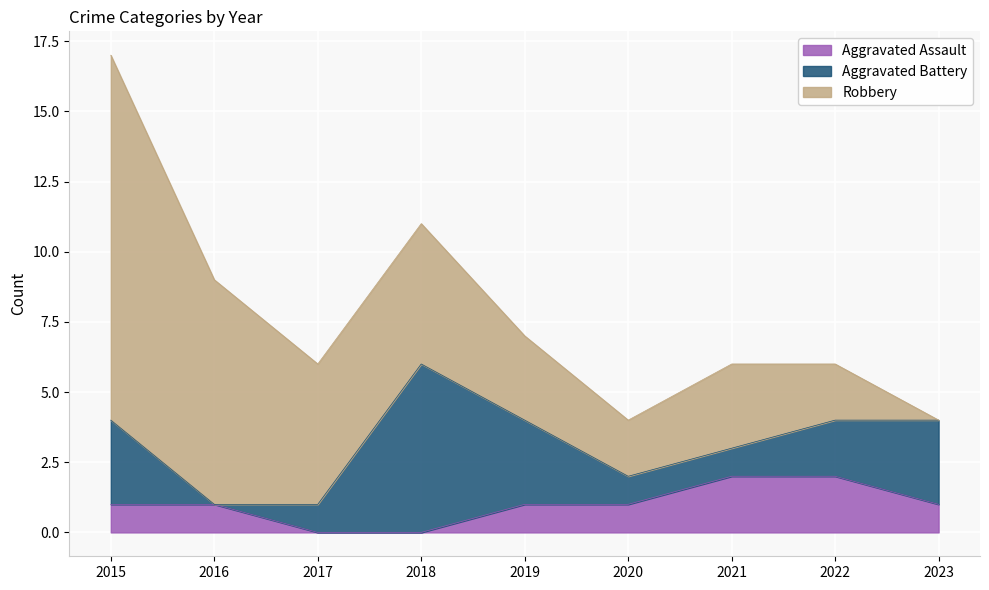

Reading right to left, extract all data points from this chart.

Aggravated Assault: 2023=1	2022=2	2021=2	2020=1	2019=1	2018=0	2017=0	2016=1	2015=1
Aggravated Battery: 2023=3	2022=2	2021=1	2020=1	2019=3	2018=6	2017=1	2016=0	2015=3
Robbery: 2023=0	2022=2	2021=3	2020=2	2019=3	2018=5	2017=5	2016=8	2015=13